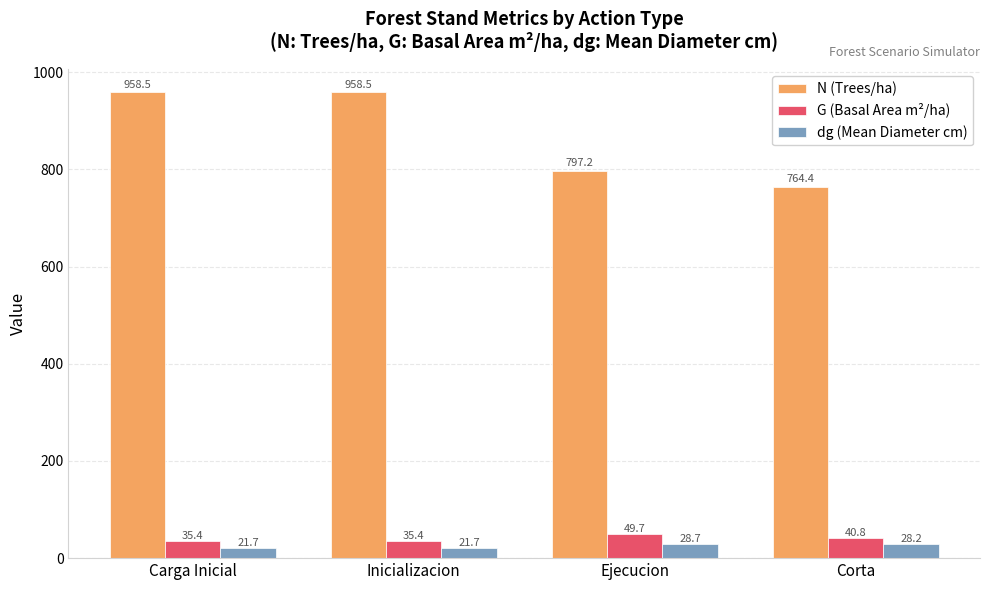

Is it true that N (Trees/ha) equals 216.9 at Corta?

False